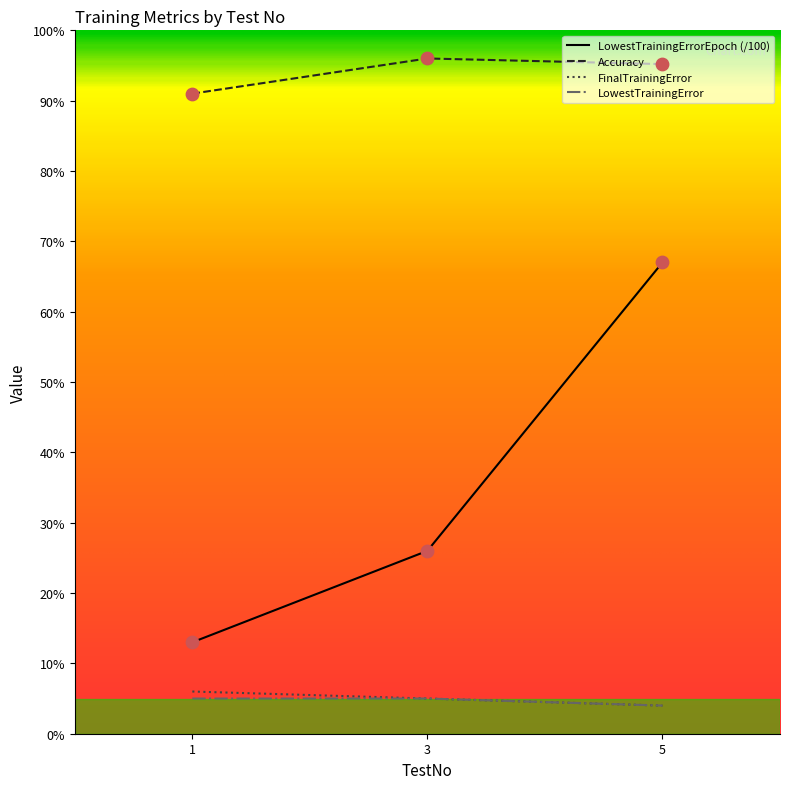

What is the total value across all series at 5?

1.7